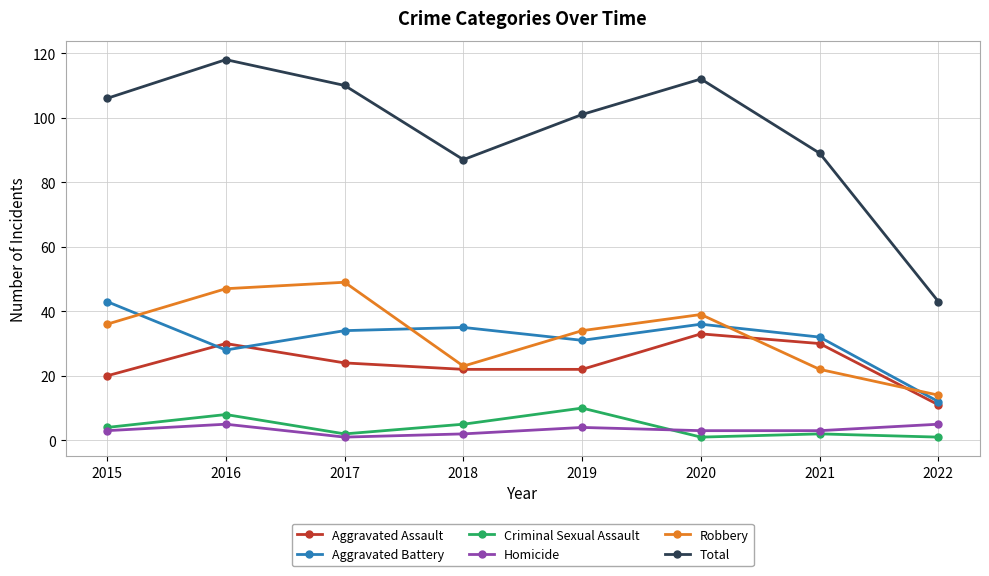

Rank the series at 2016 from lowest to highest value.

Homicide, Criminal Sexual Assault, Aggravated Battery, Aggravated Assault, Robbery, Total